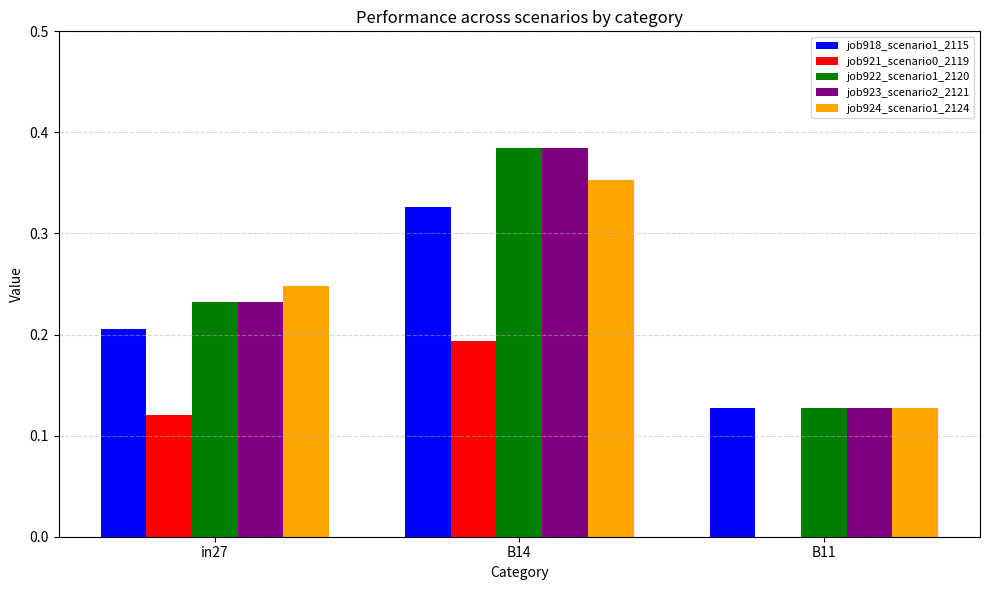

Which label corresponds to the largest value in the chart?

B14